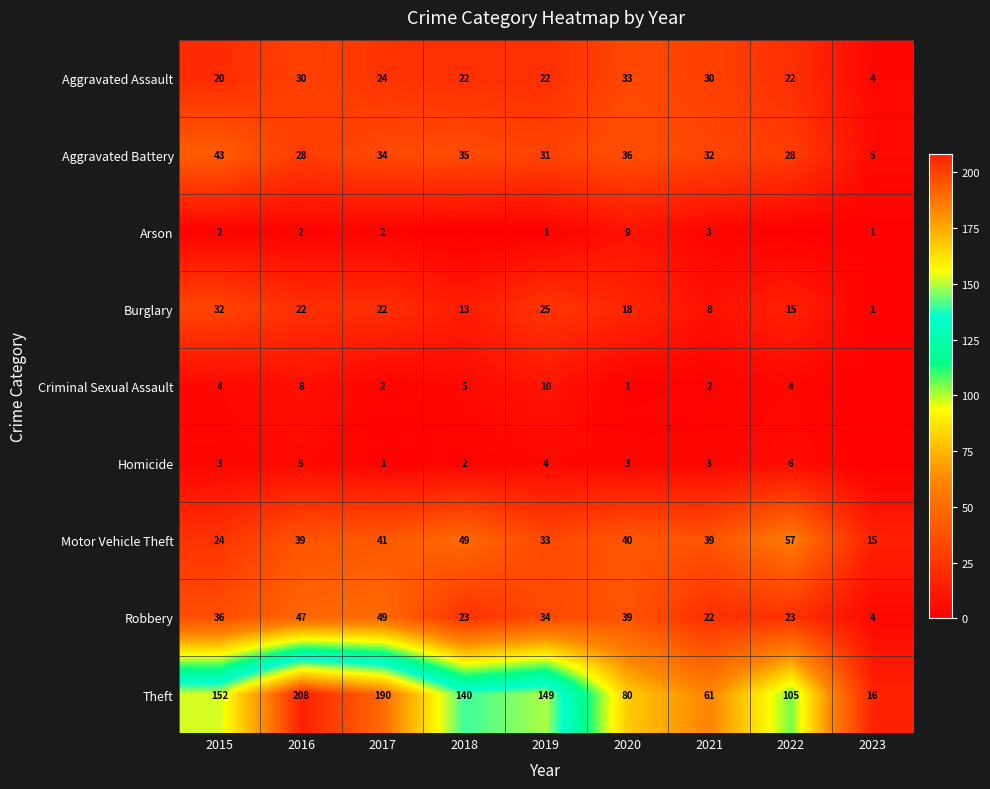

What is the sum of all Burglary values?

156